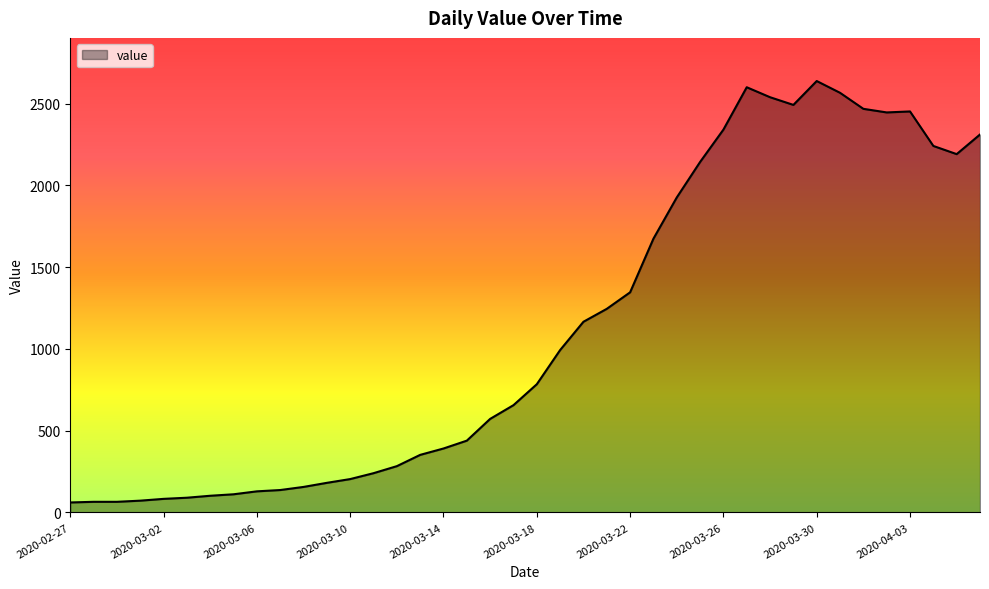

What is the maximum value shown in the chart?

2638